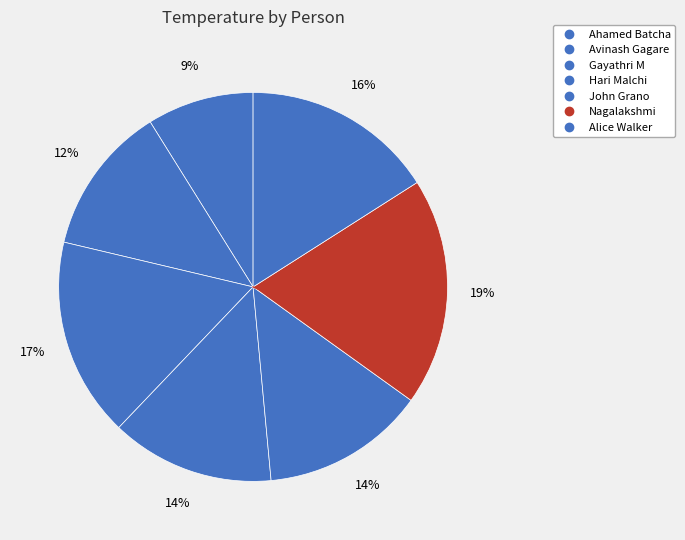

To the nearest percent, what portion does Hari Malchi represent?

14%